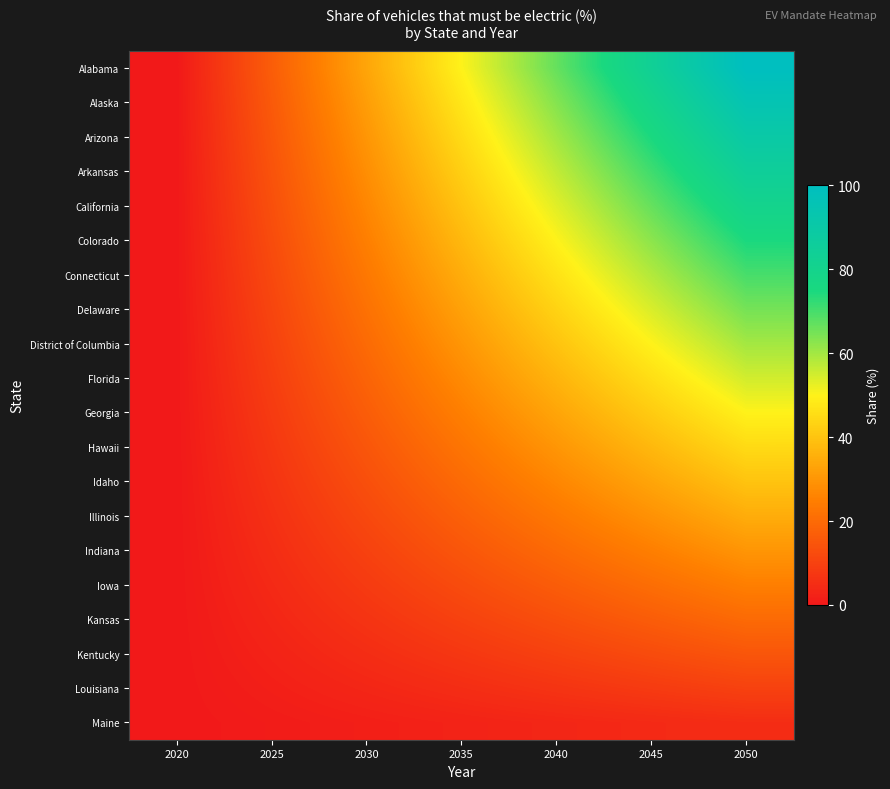

Which series changed the most between 2030 and 2050?

Alabama